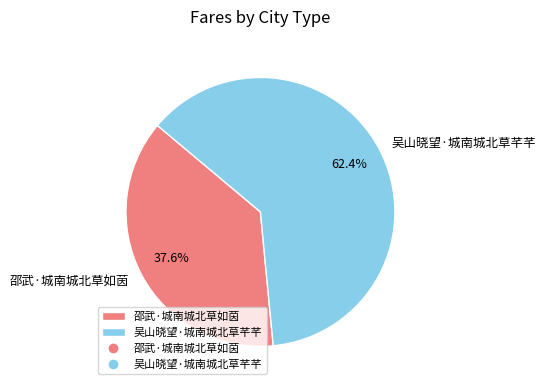

What percentage is the 邵武·城南城北草如茵 slice, to the nearest percent?

38%